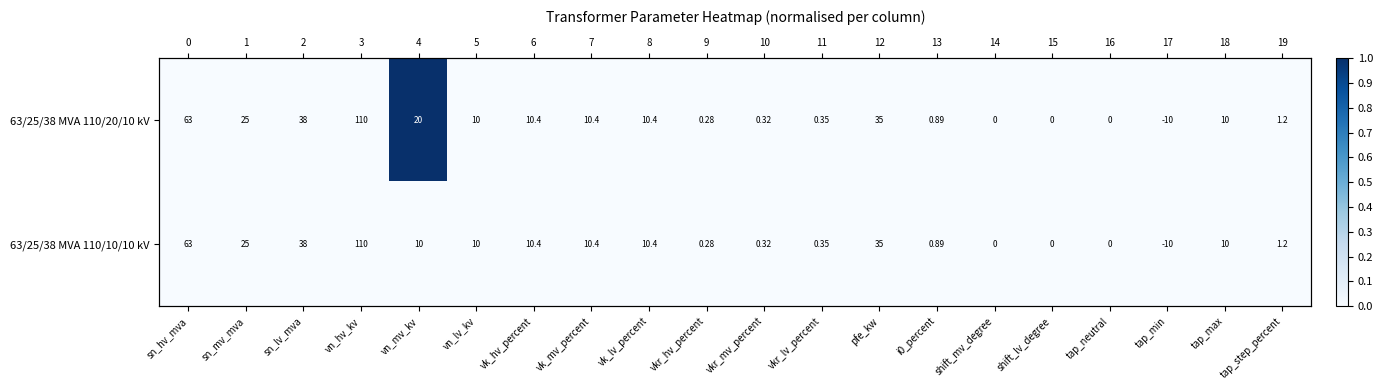

The 63/25/38 MVA 110/10/10 kV series shows 0 at shift_lv_degree. True or false?

True